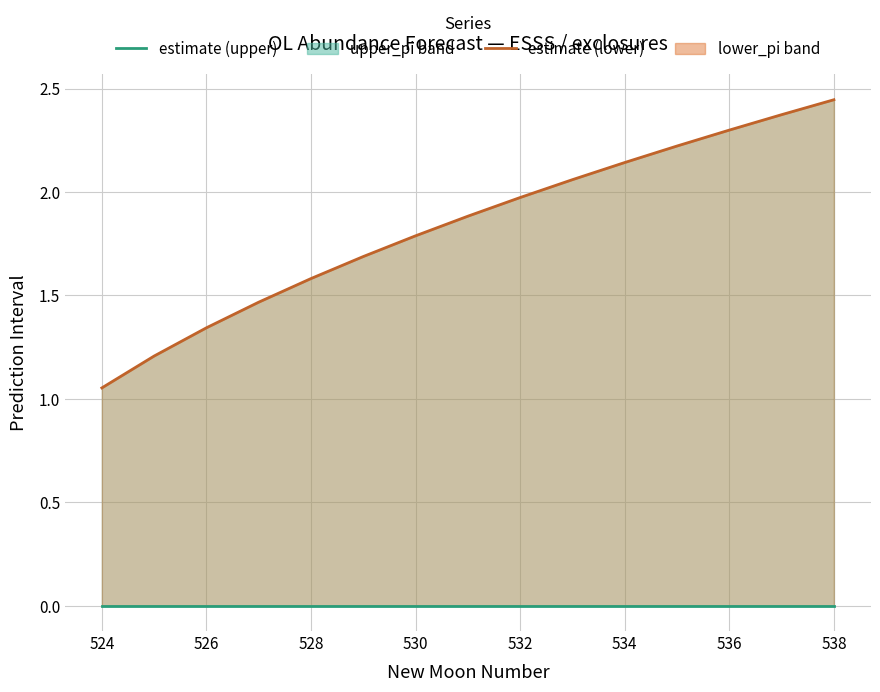

True or false: estimate (upper) has more than 1 interior local peaks.

False